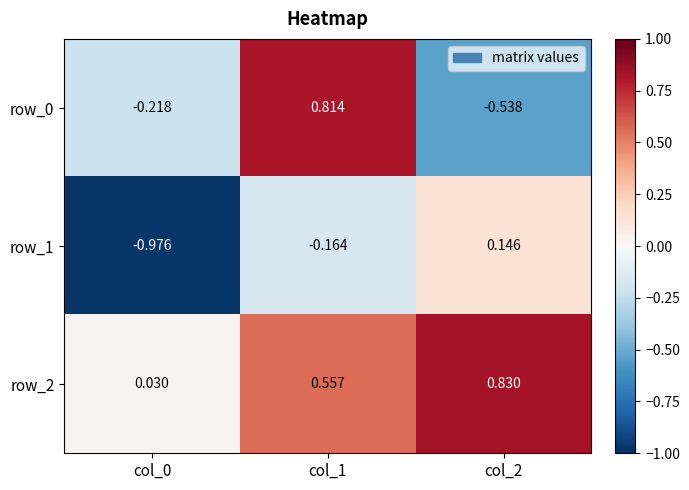

Count the number of categories in the chart.

3